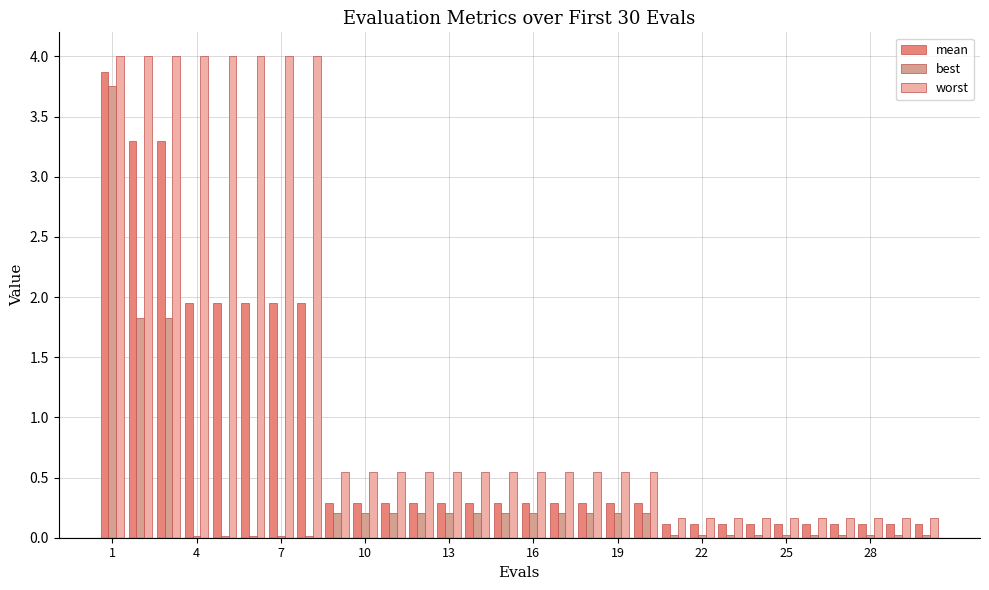

How many groups of bars are there?

30